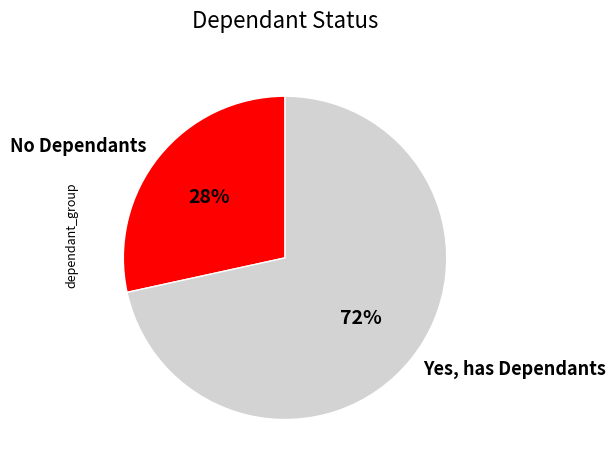

Count the number of slices in the pie.

2